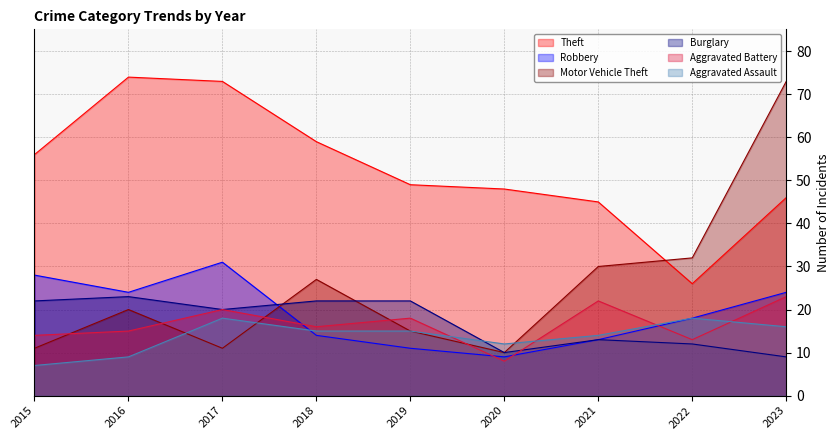

True or false: Aggravated Assault and Motor Vehicle Theft intersect in this chart.

True